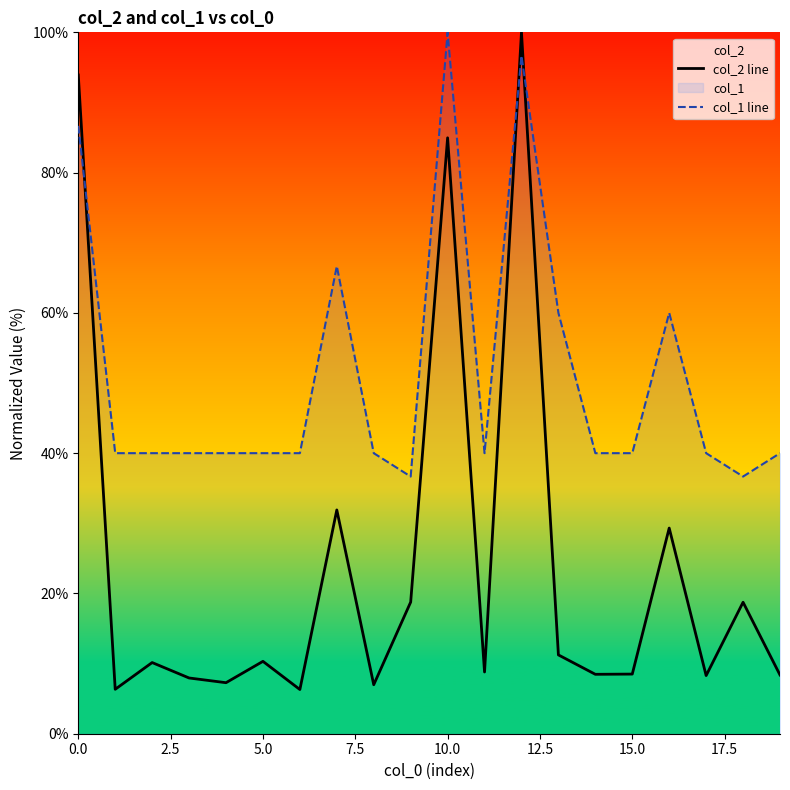

What is the label of the 13th point from the left?

12